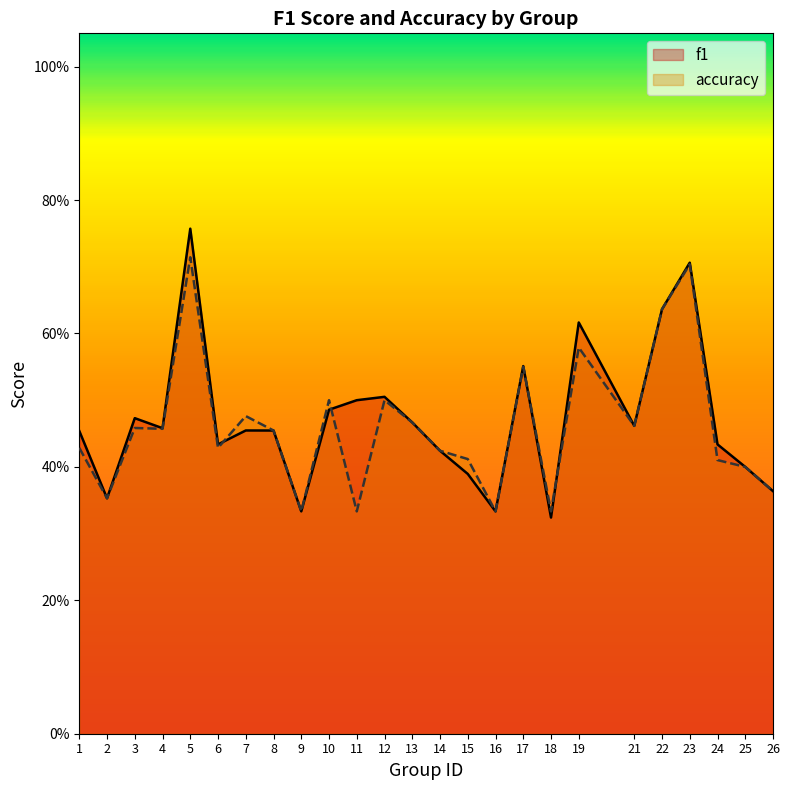

What is the sum of all accuracy values?

11.5